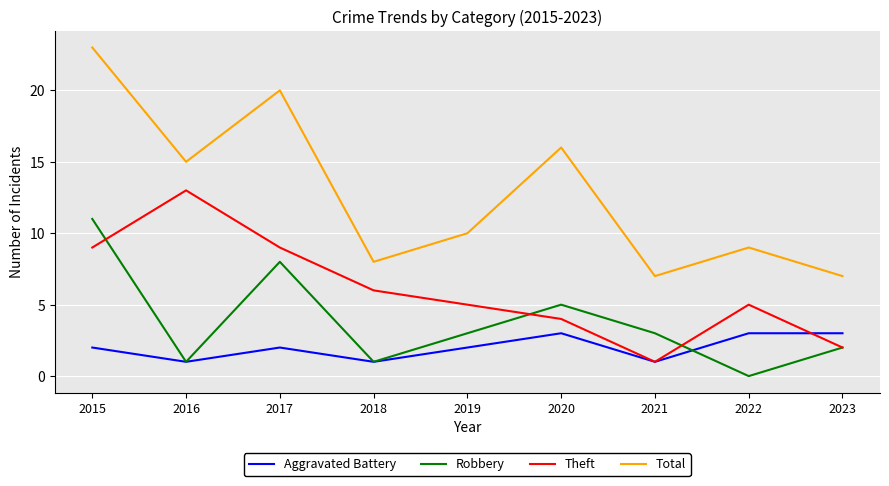

What is the average value of the Aggravated Battery series?

2